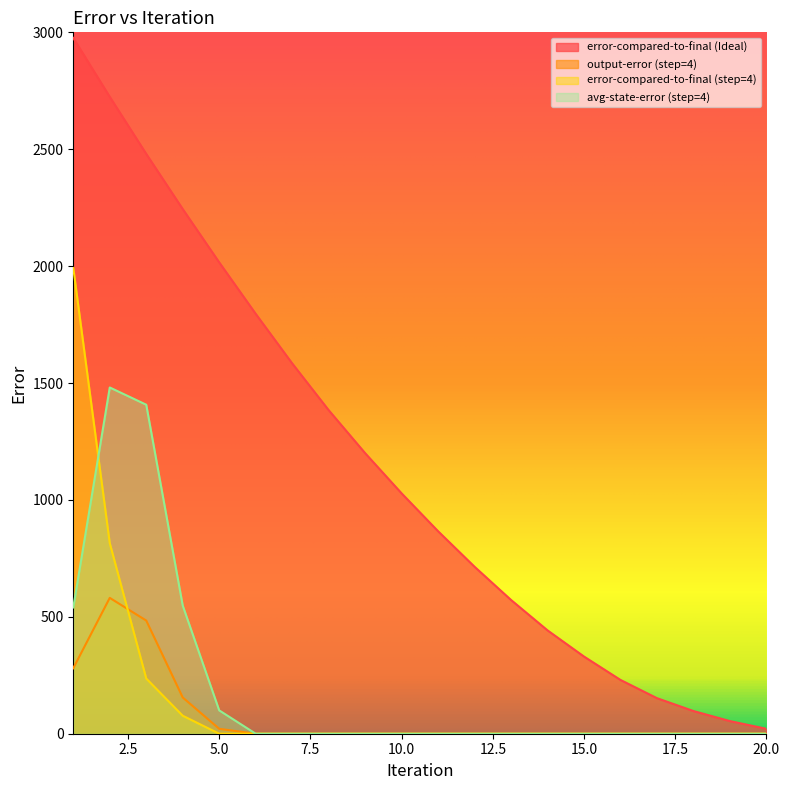

Between 11 and 17, which series saw the biggest shift?

error-compared-to-final (Ideal)